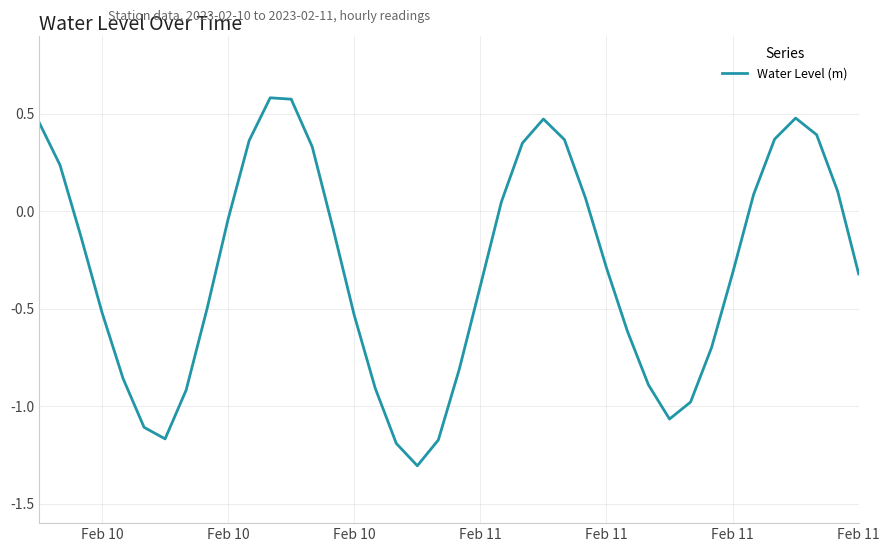

What is the average value?

-0.3